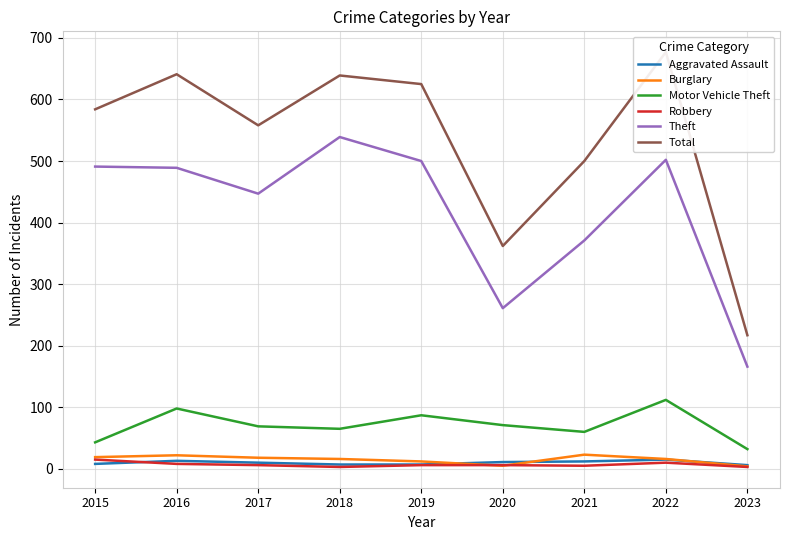

Which label corresponds to the smallest value in the chart?

2018